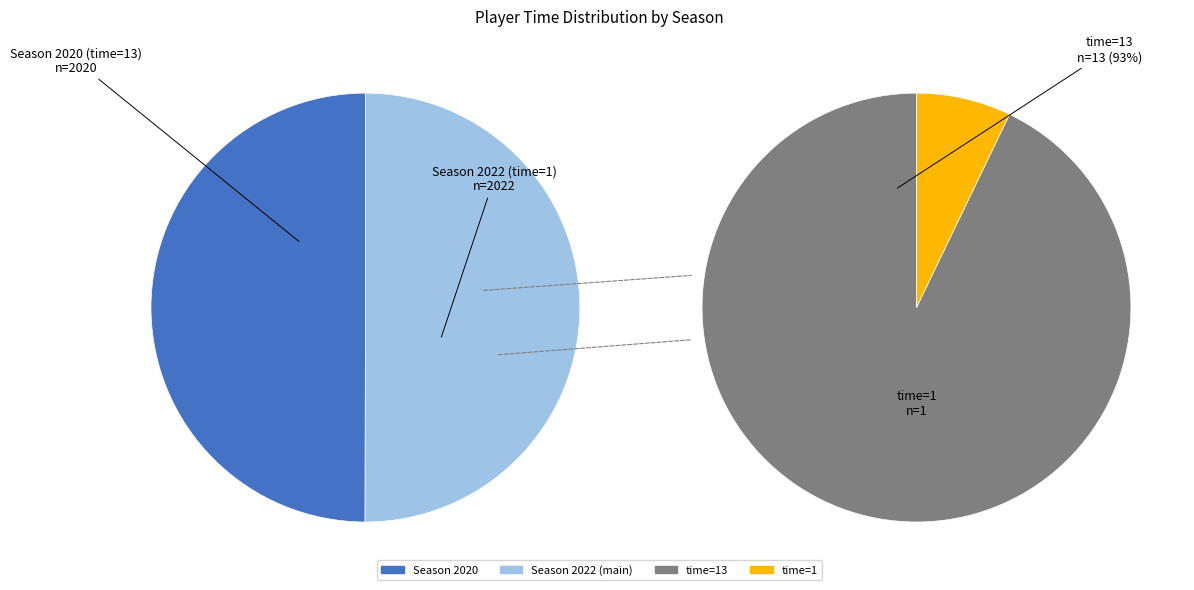

How many segments does this pie chart have?

2